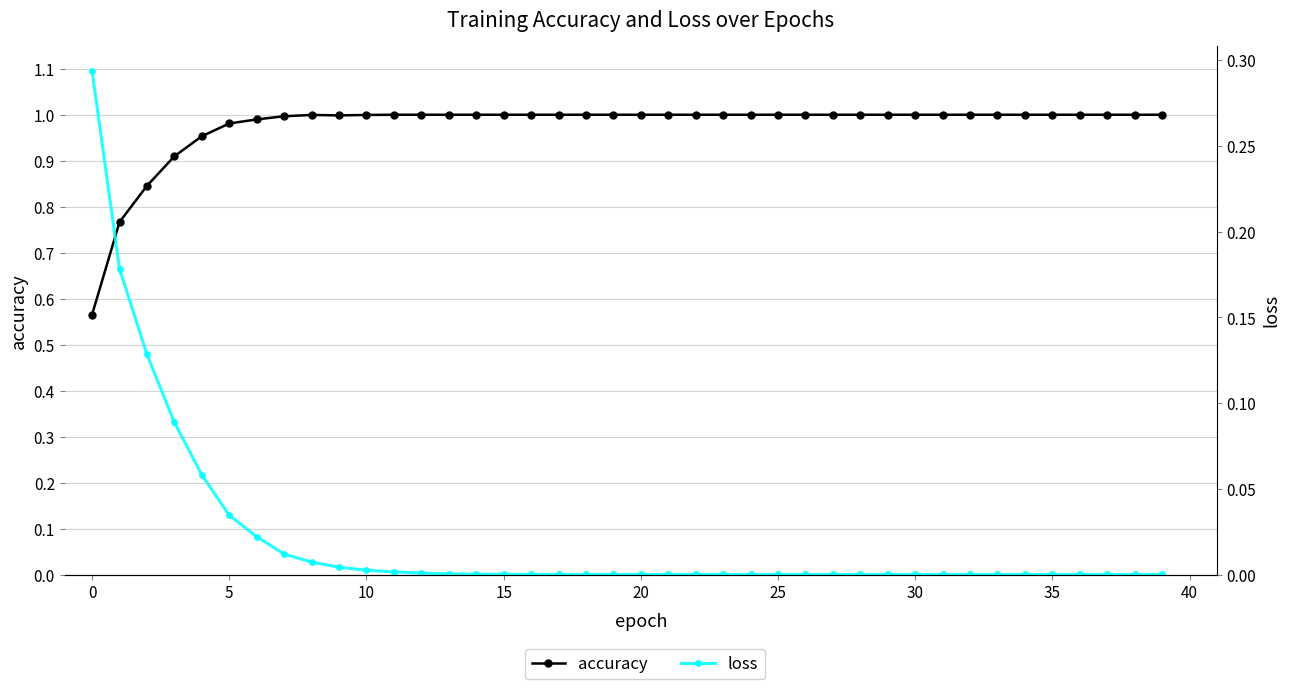

At which category does accuracy reach its first local peak?

35